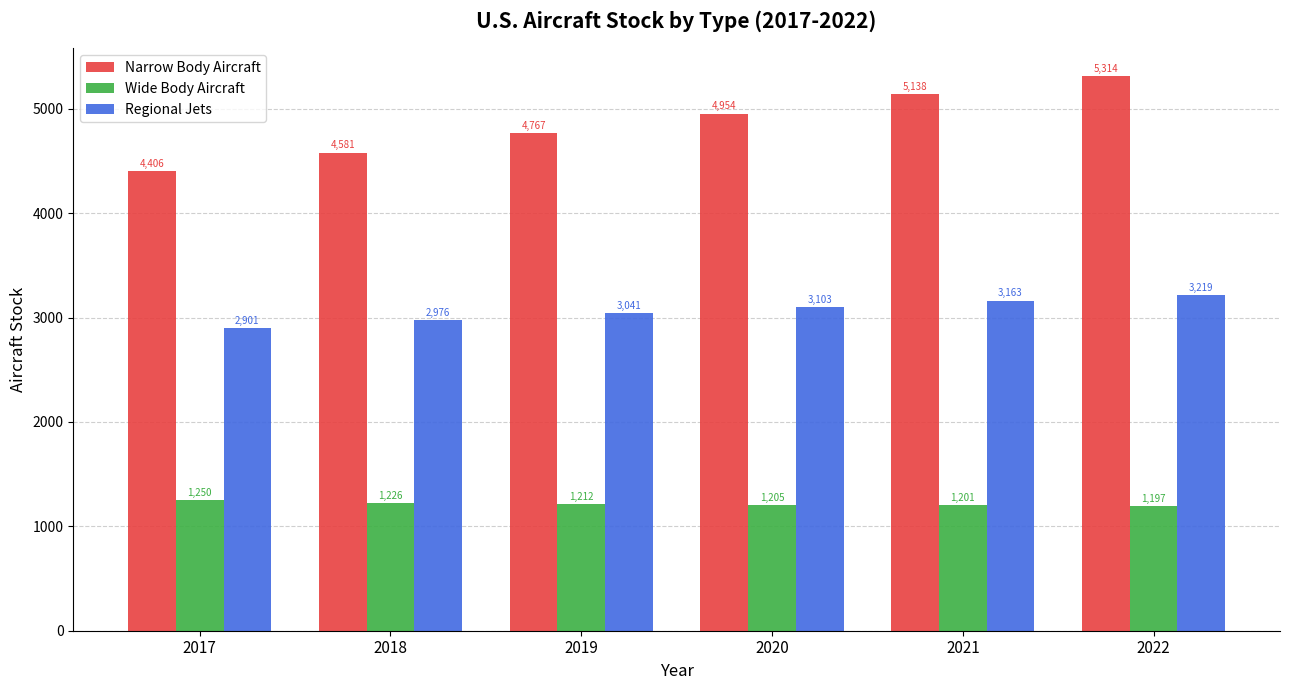

How many bars are there in total?

18